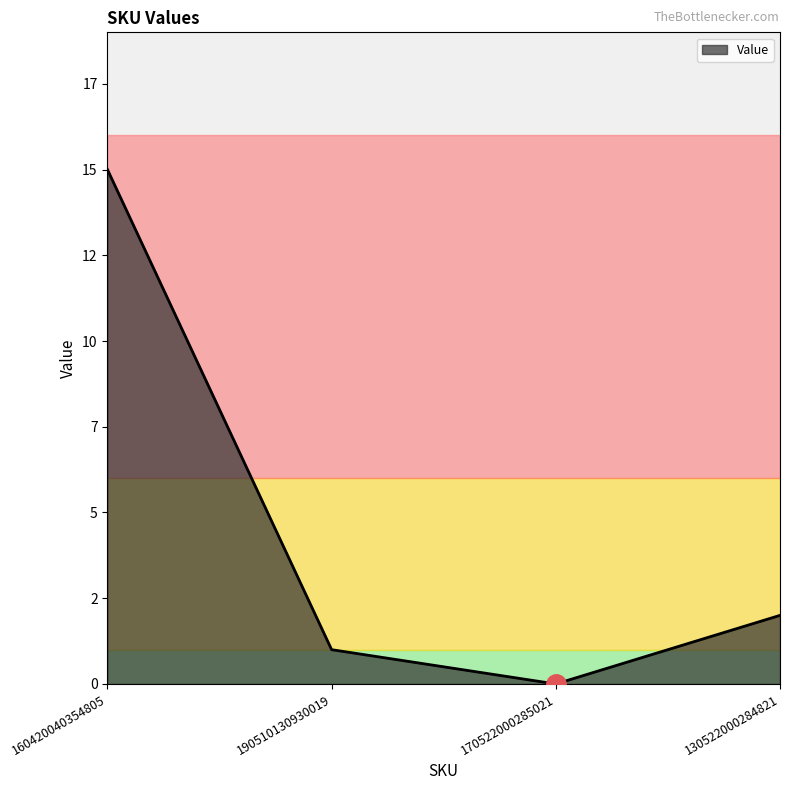

List the labels in order of value, smallest first.

170522000285021, 190510130930019, 130522000284821, 160420040354805